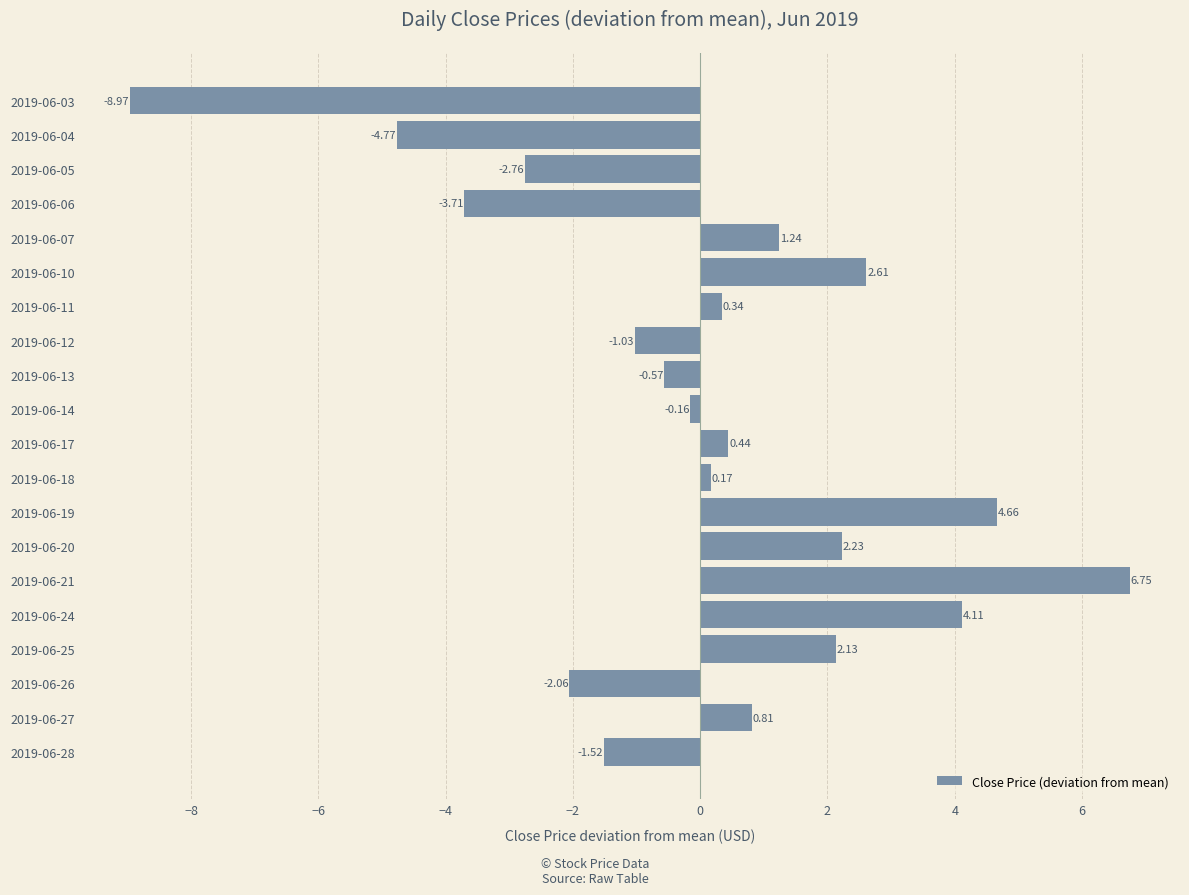

List the labels in order of value, largest first.

2019-06-21, 2019-06-19, 2019-06-24, 2019-06-10, 2019-06-20, 2019-06-25, 2019-06-07, 2019-06-27, 2019-06-17, 2019-06-11, 2019-06-18, 2019-06-14, 2019-06-13, 2019-06-12, 2019-06-28, 2019-06-26, 2019-06-05, 2019-06-06, 2019-06-04, 2019-06-03